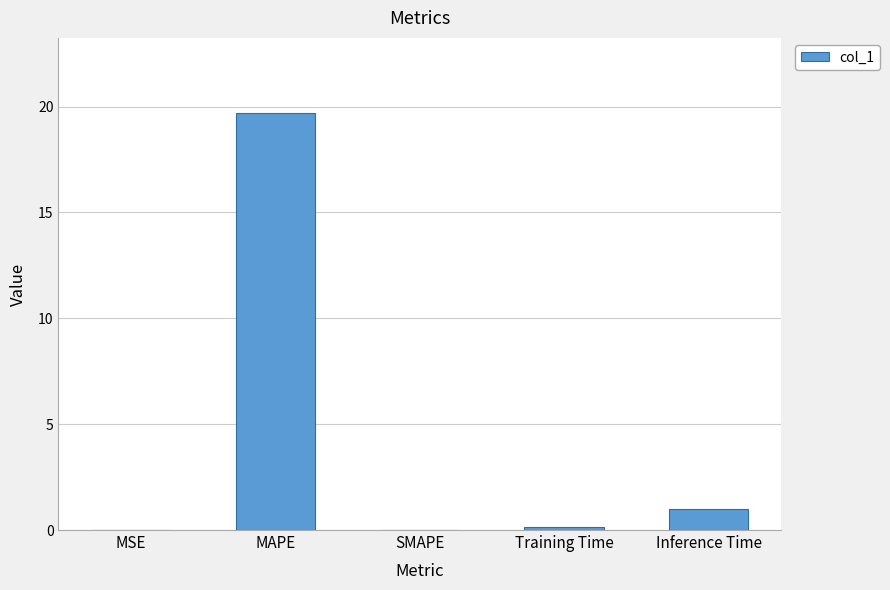

What is the change in value from MAPE to SMAPE?

-19.7